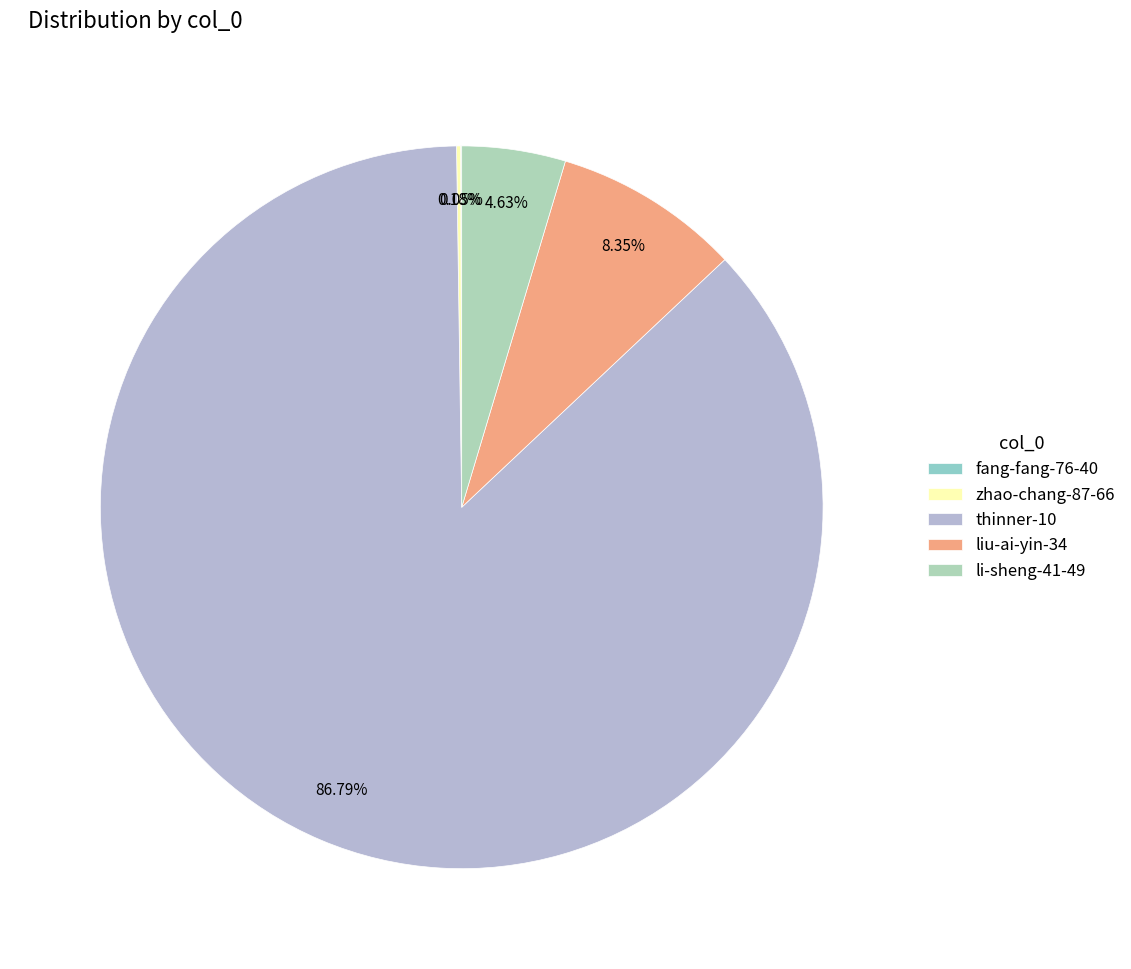

To the nearest percent, what portion does liu-ai-yin-34 represent?

8%